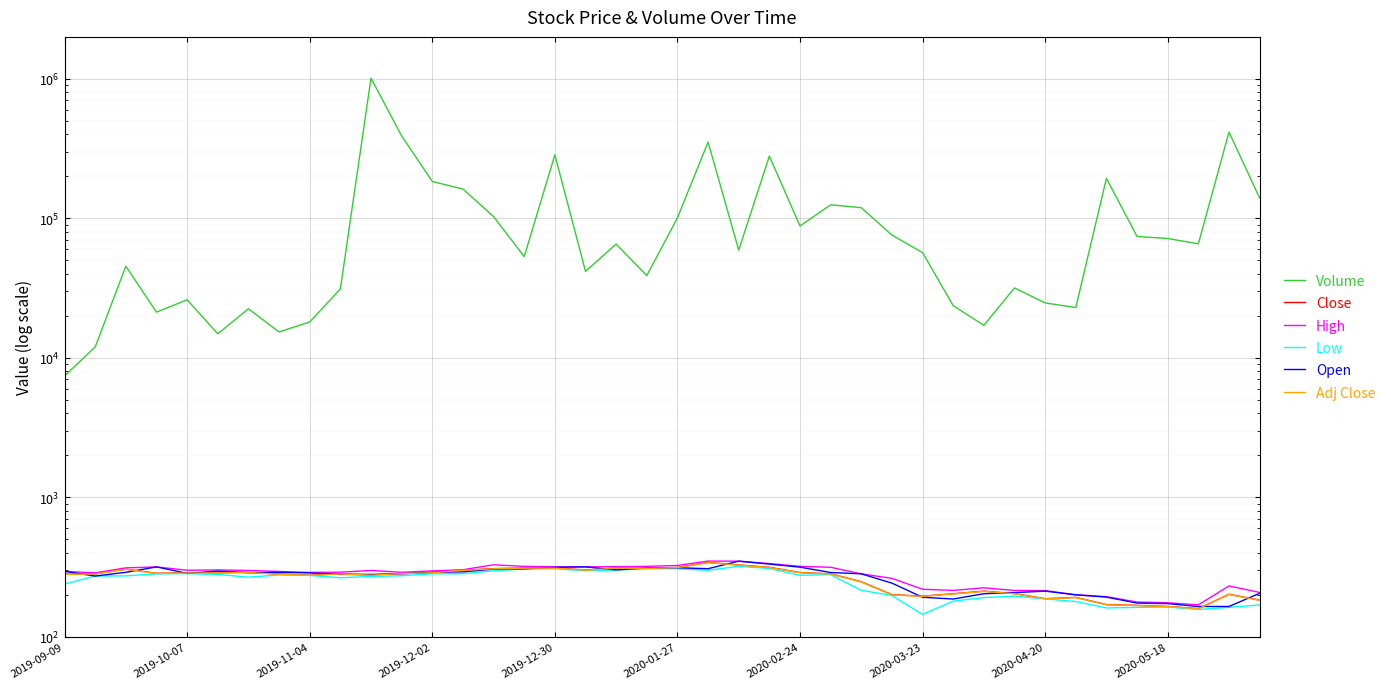

What is the greatest value displayed?

1012428.0